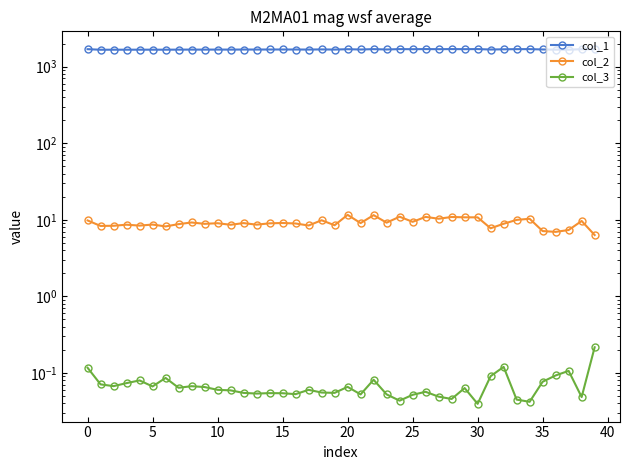

Rank the series at 27 from highest to lowest value.

col_1, col_2, col_3